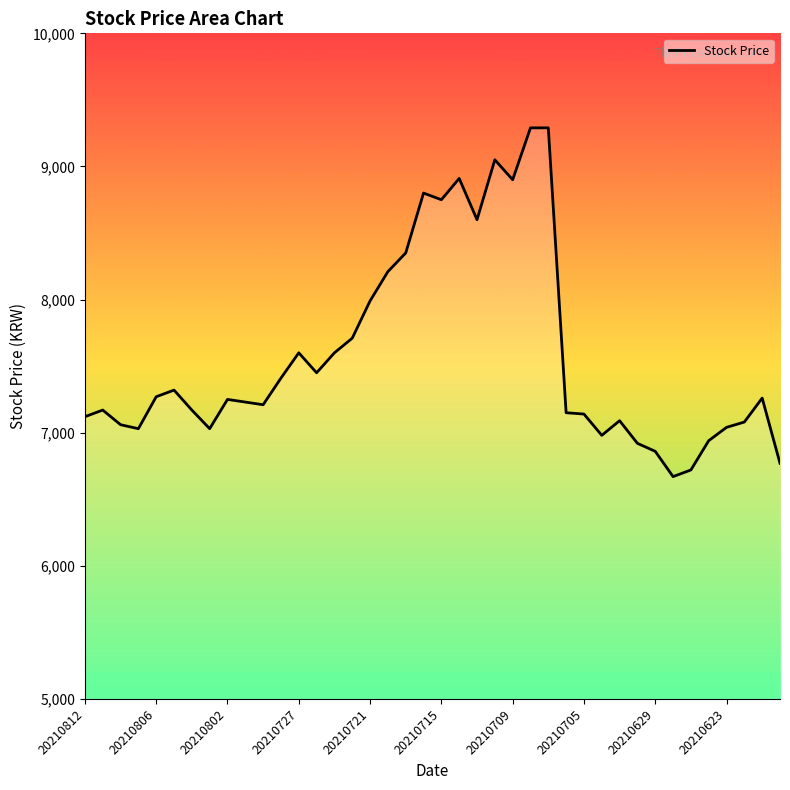

What is the greatest value displayed?

9290